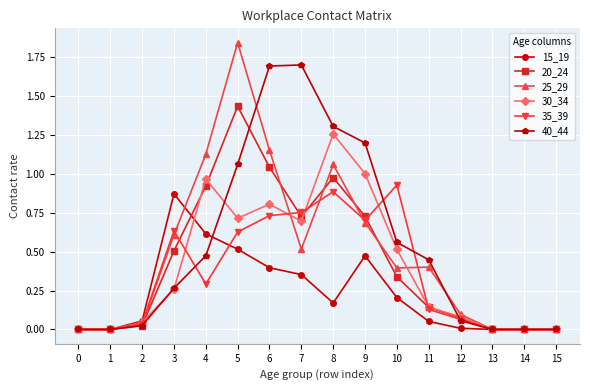

Between 3 and 15, which series saw the biggest shift?

15_19